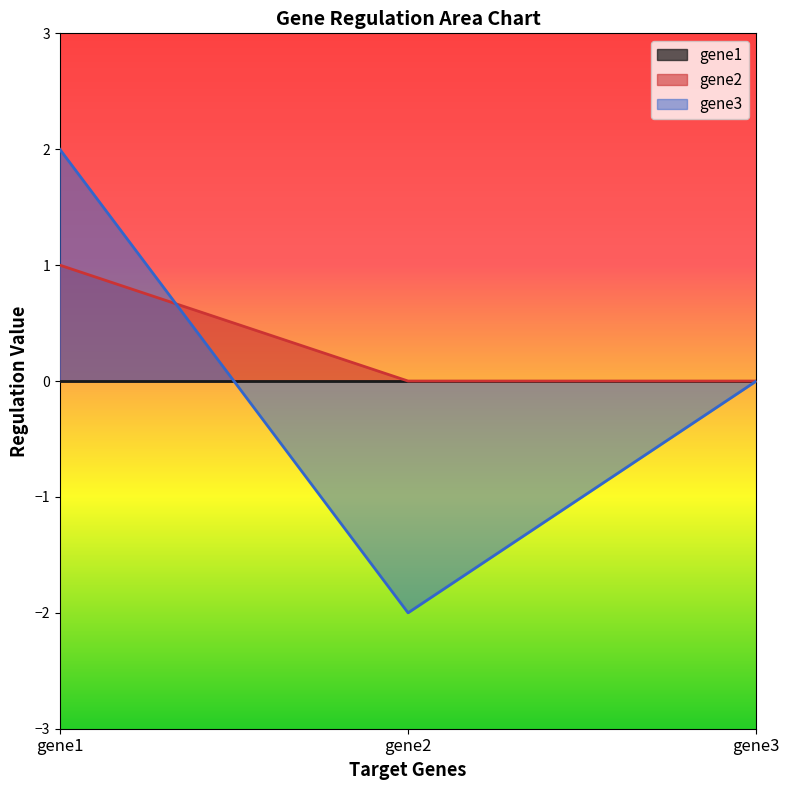

What is the maximum value for gene3?

2